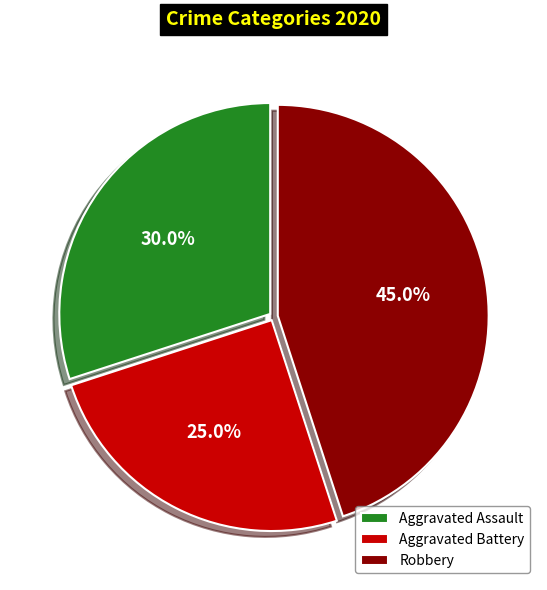

To the nearest percent, what is the difference between the Aggravated Battery and Aggravated Assault slice percentages?

5%